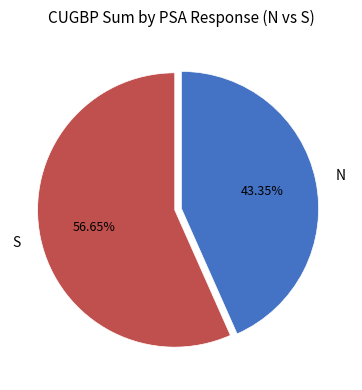

Is there any slice that represents more than half of the pie?

Yes